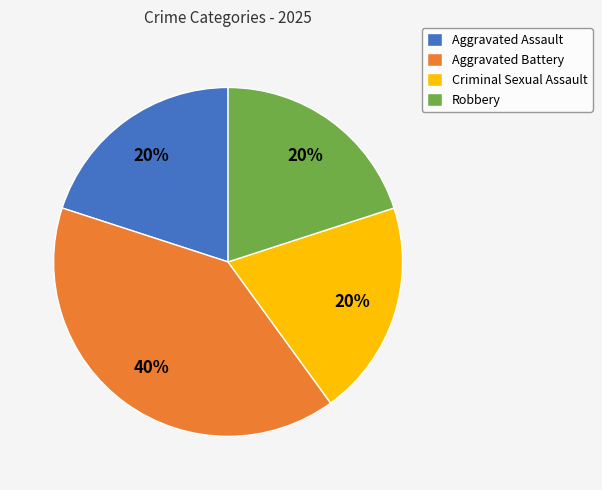

Is Aggravated Battery the majority of the pie?

No